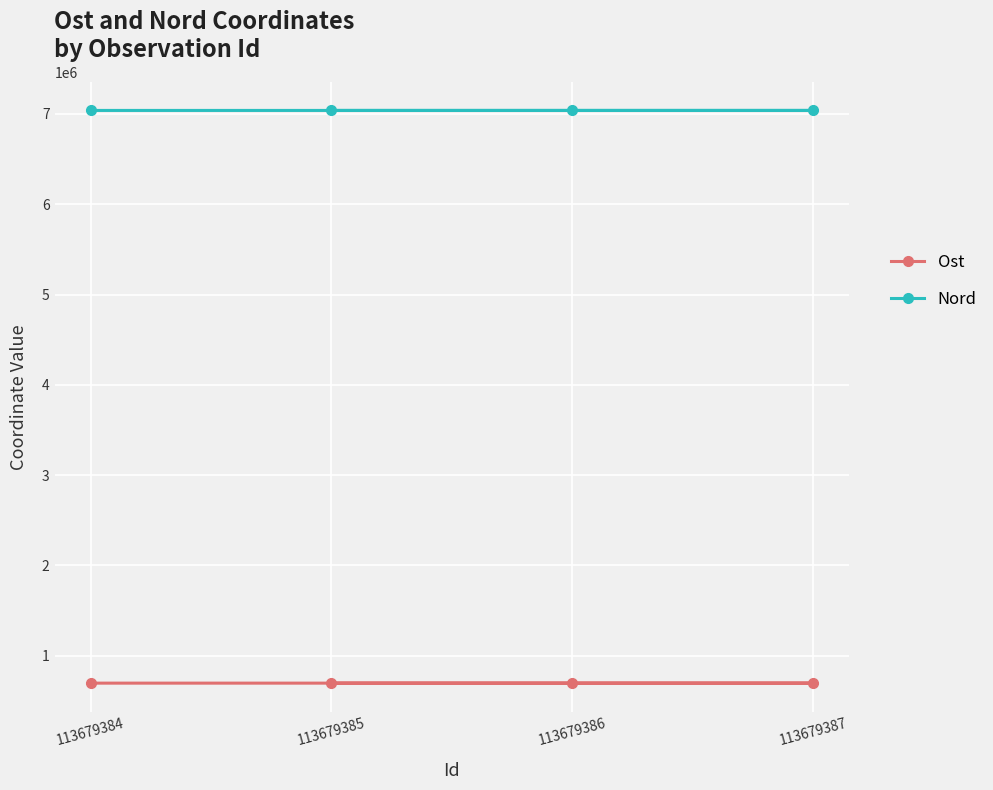

The Ost series shows 694476 at 113679386. True or false?

True